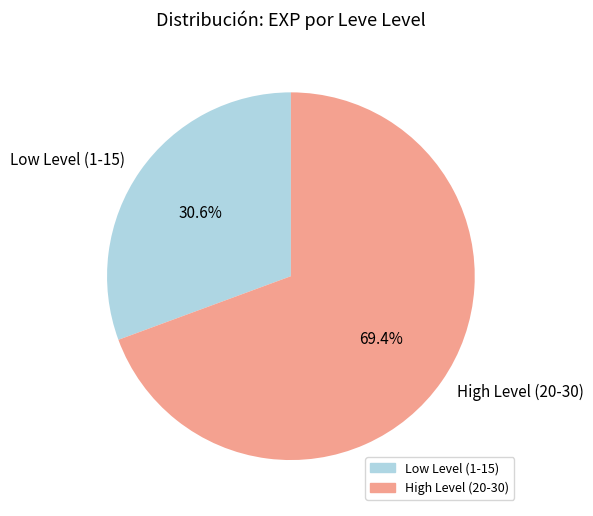

What percentage is NOT represented by Low Level (1-15)?

69.4%